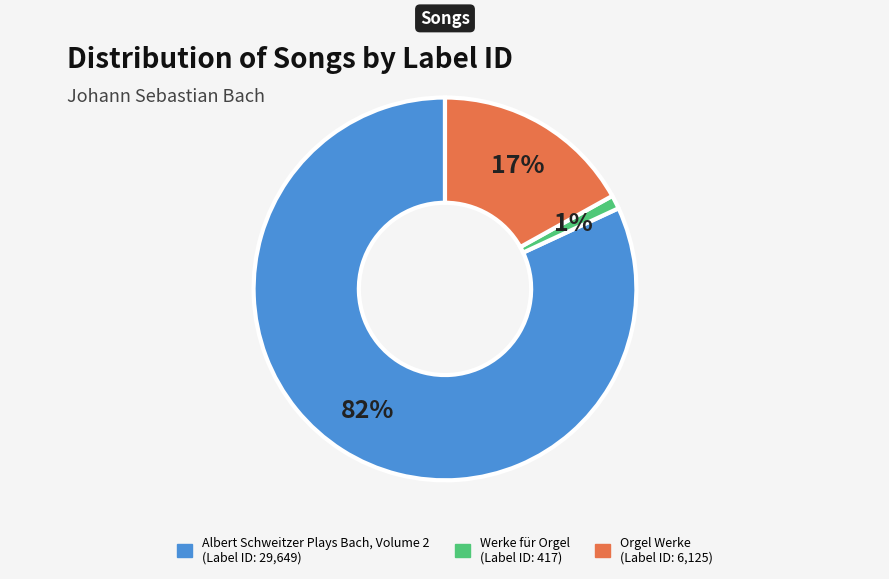

How many slices are in this pie chart?

3